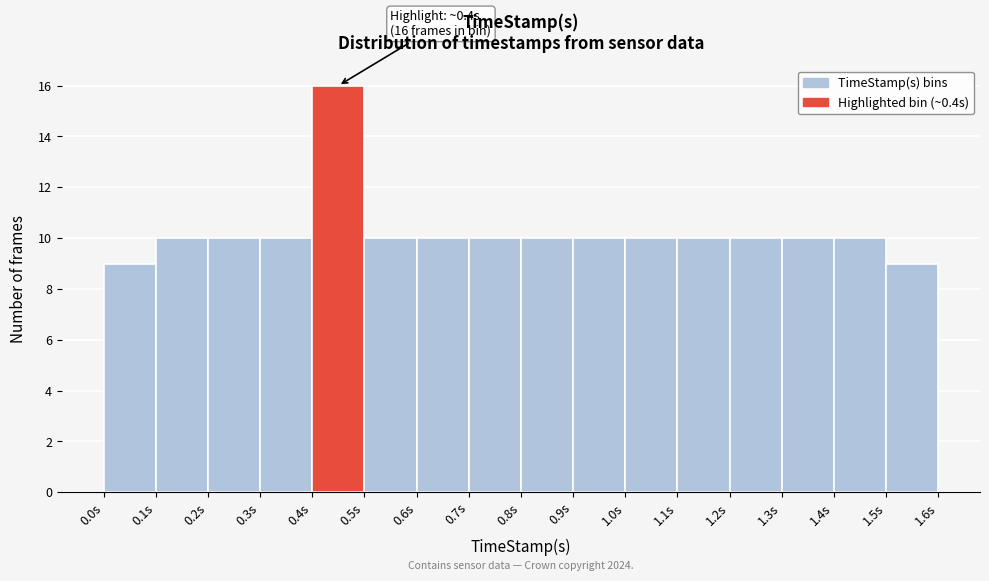

Over which range of the x-axis is the bar tallest?

0.4 to 0.5